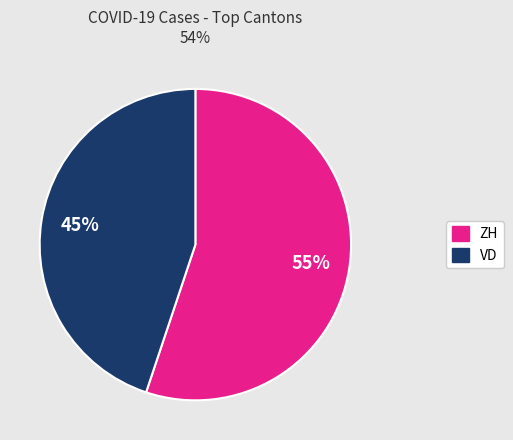

Is there any slice that represents more than half of the pie?

Yes